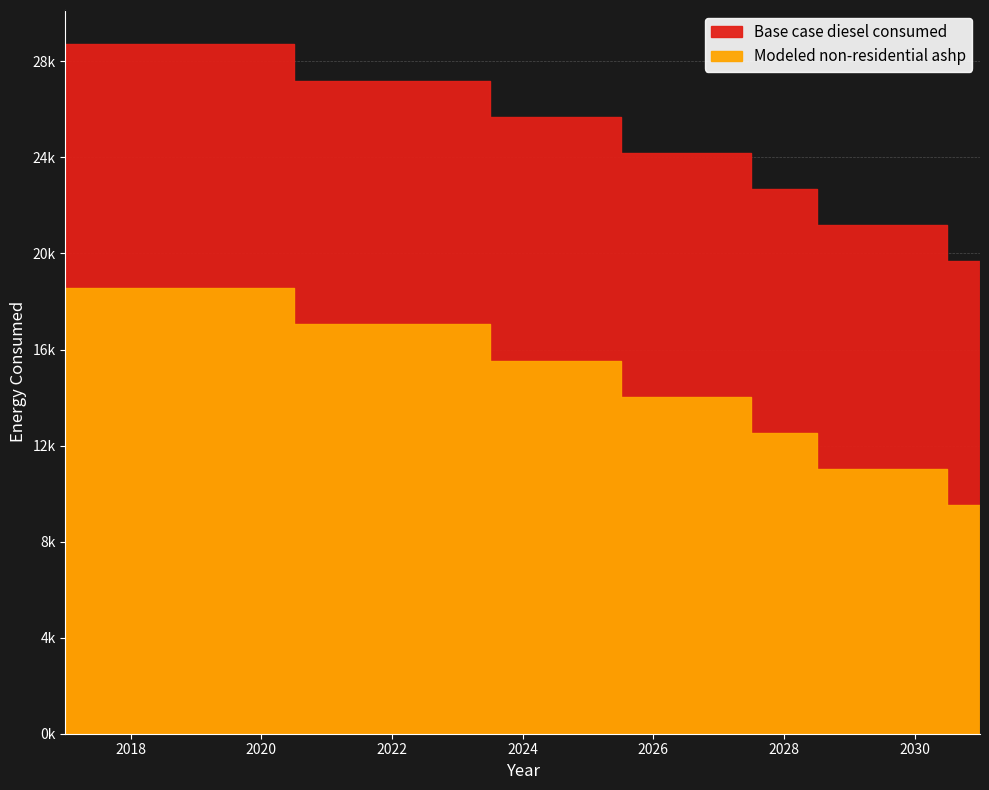

Which series has the largest range (max minus min)?

Base case diesel consumed